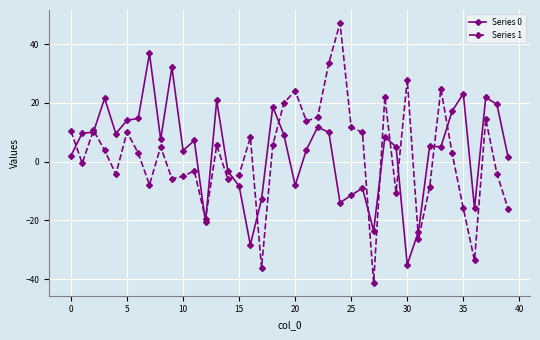

What is the maximum value for Series 1?

47.2